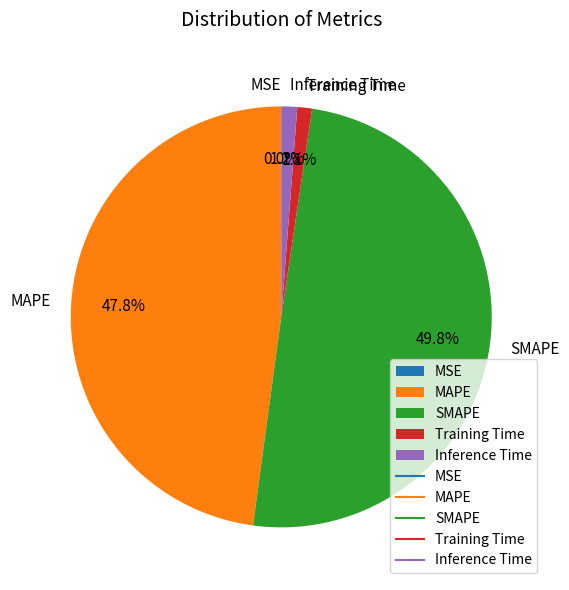

What percentage is NOT represented by MAPE?

52.2%